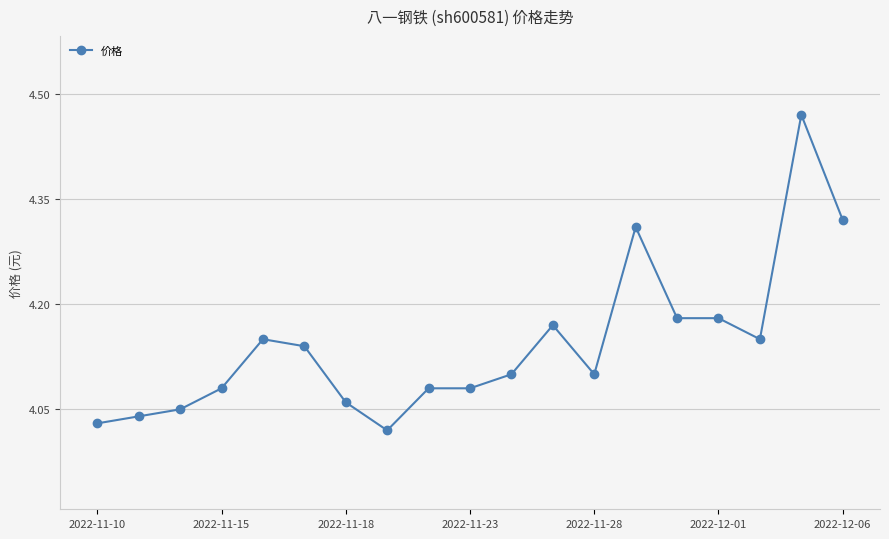

What is the difference between the maximum and second lowest values?

0.4